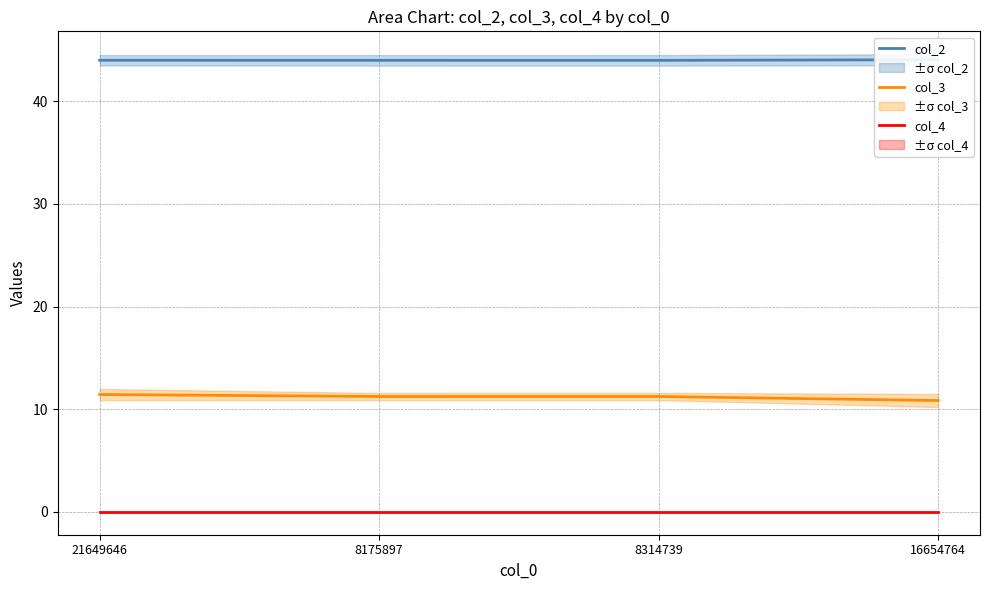

Reading left to right, extract all data points from this chart.

col_2: 44.0	44.0	44.0	44.1
col_3: 11.4	11.2	11.2	10.8
col_4: 0.0	0.0	0.0	0.0